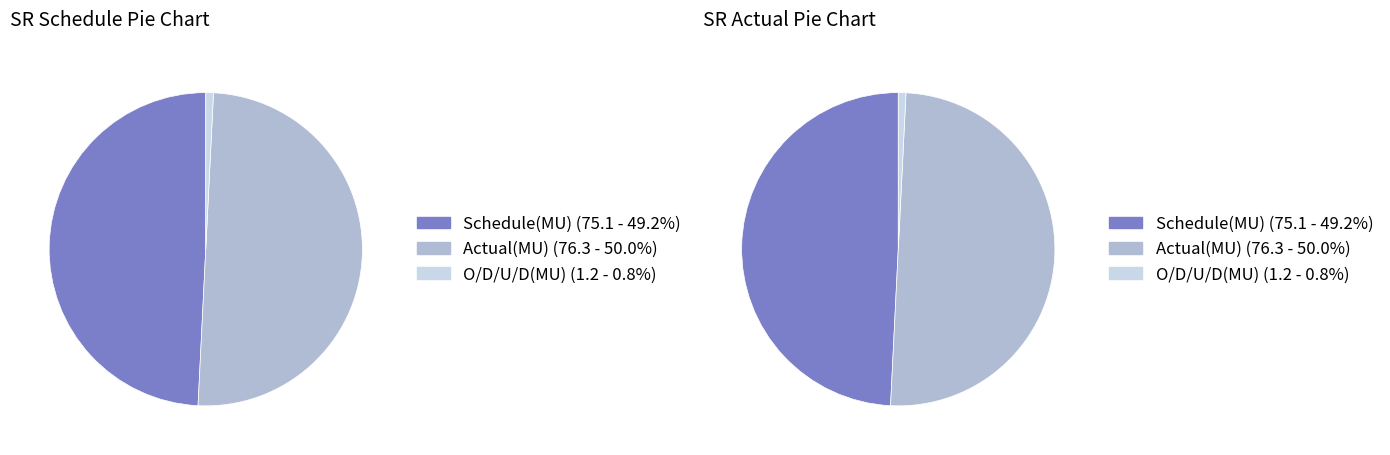

Is it true that O/D/U/D(MU) is 14% of the pie?

False